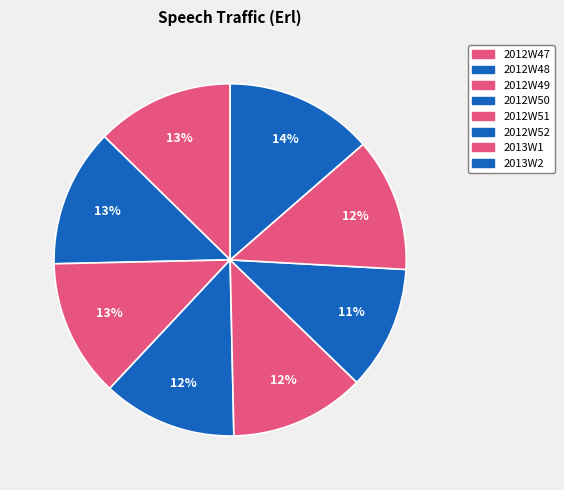

True or false: 2012W50 accounts for 12% of the total.

True